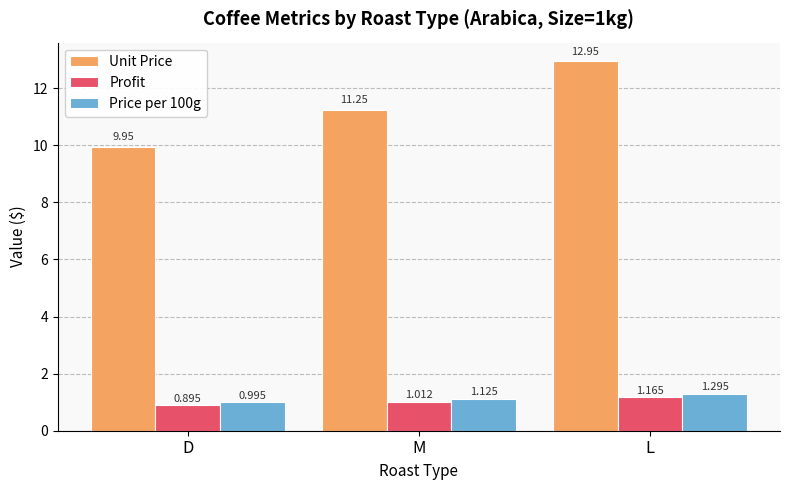

What position from the right is L?

1